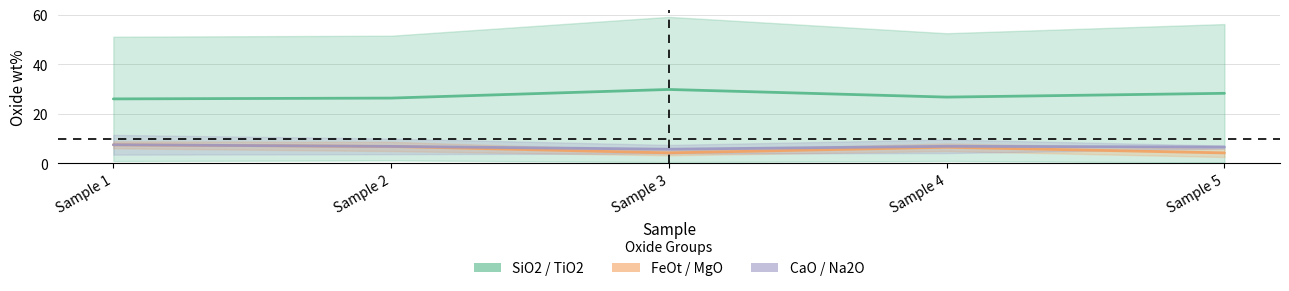

What is the difference between the second highest and second lowest values in the FeOt / MgO series?

2.6